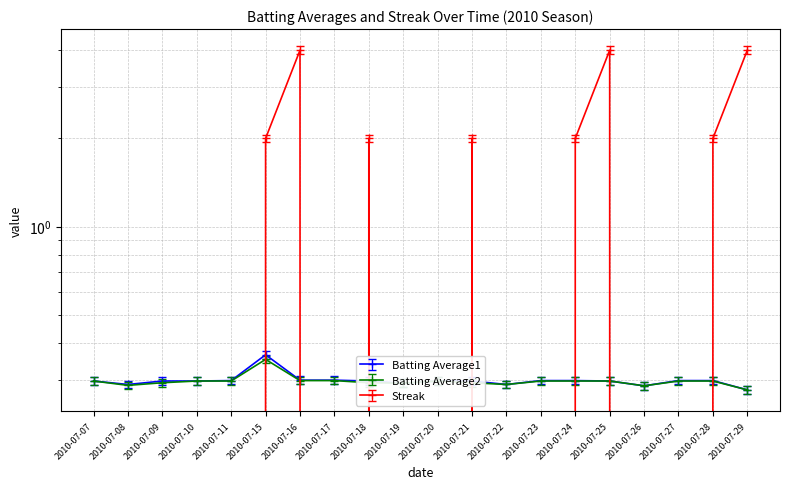

Where is the first local maximum for Batting Average1?

2010-07-15